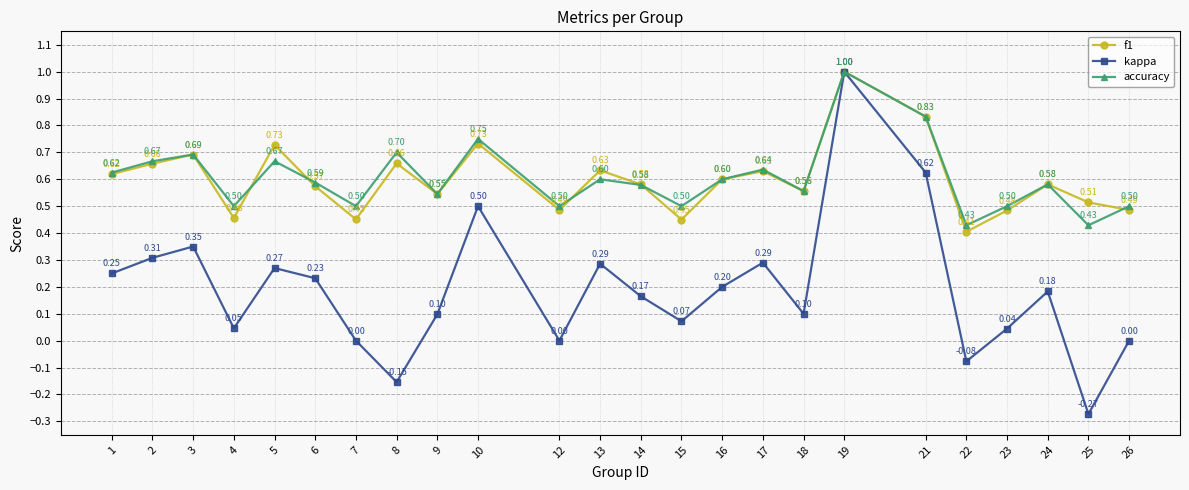

Which series has the largest range (max minus min)?

kappa